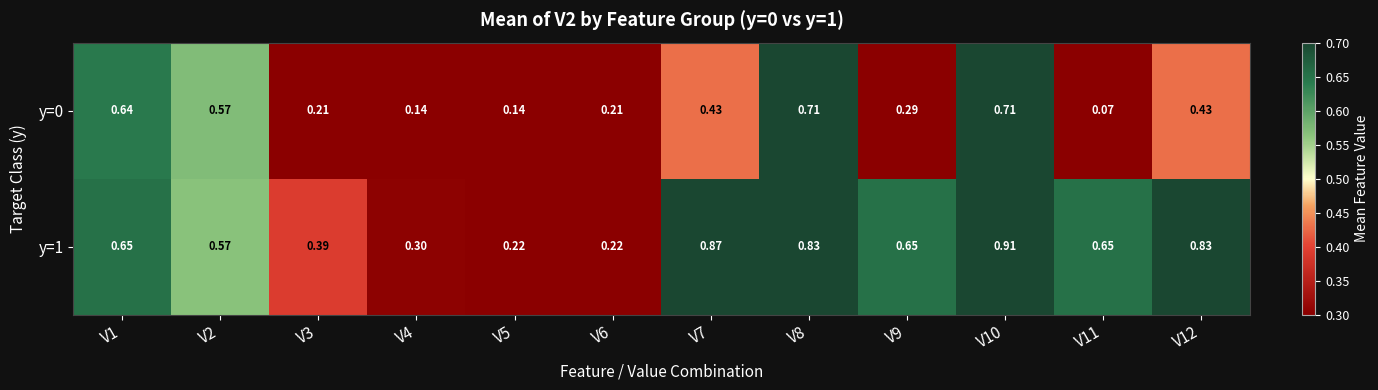

Is the value of y=0 at V12 greater than the value of y=1 at V4?

Yes